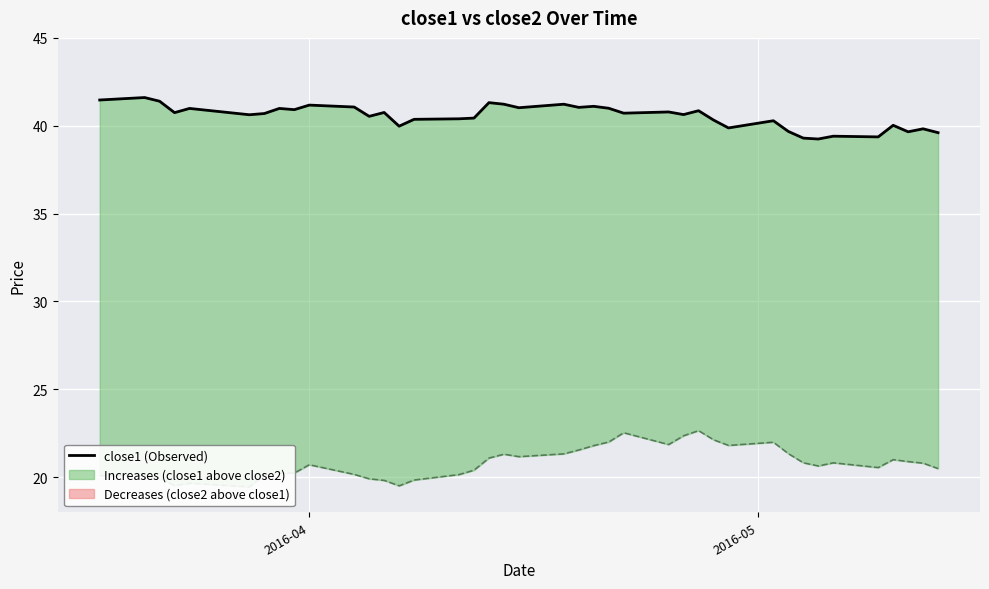

What is the greatest value displayed?

41.6